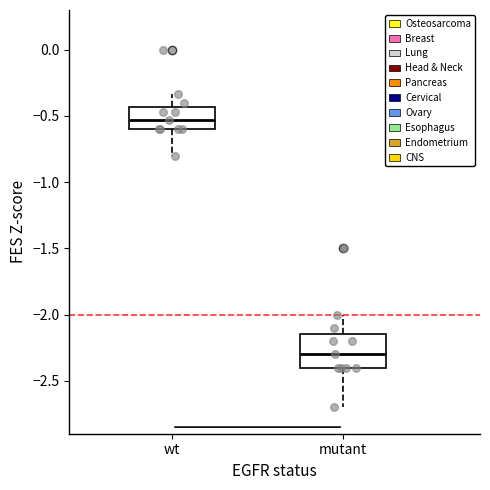

Which box's median line is the highest?

wt